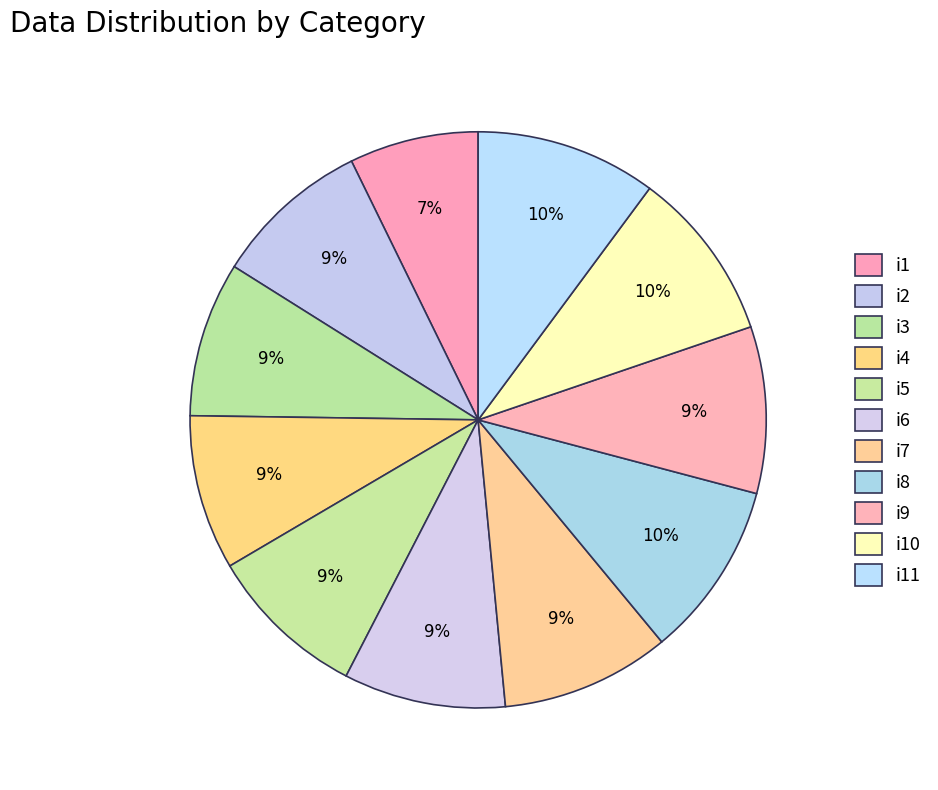

To the nearest percent, what is the difference between the largest and smallest slice percentages?

3%